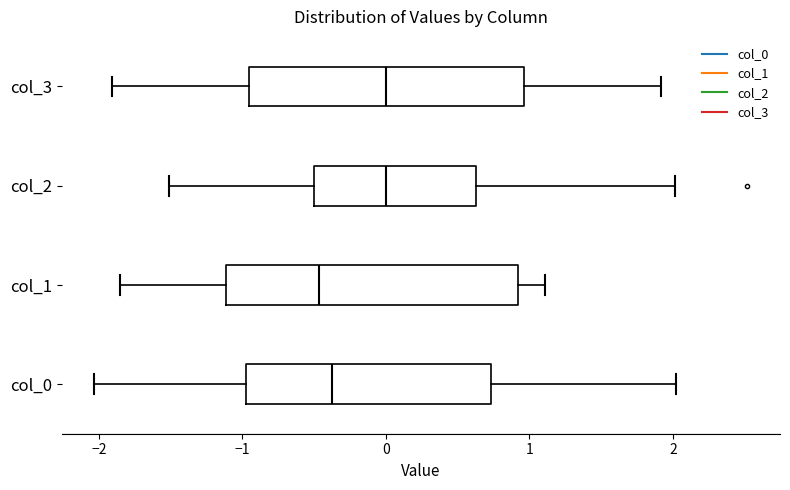

Reading bottom to top, transcribe this box plot: for each box, give where its median line is, the range the box spans, and where its two whiskers end, as read against the x-axis. The values are not printed on the chart, so give them approximately, as read against the axis.

col_0: median -0.4, box -1.0 to 0.7, whiskers -2.0 to 2.0
col_1: median -0.5, box -1.1 to 0.9, whiskers -1.9 to 1.1
col_2: median 0.0, box -0.5 to 0.6, whiskers -1.5 to 2.0
col_3: median 0.0, box -1.0 to 1.0, whiskers -1.9 to 1.9